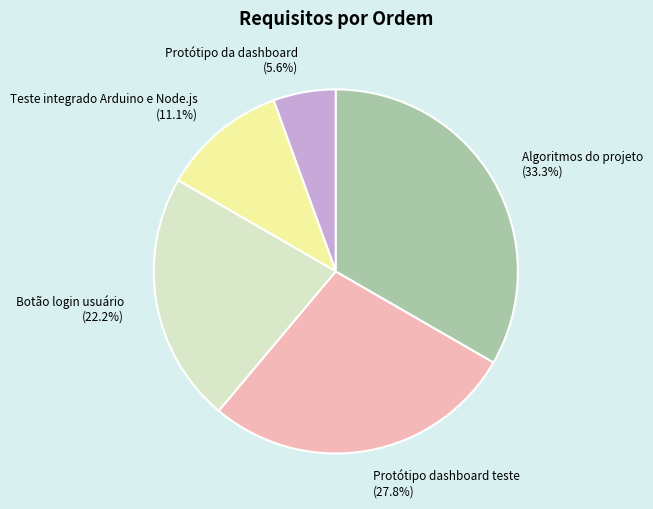

What percentage is the Algoritmos do projeto slice, to the nearest percent?

33%